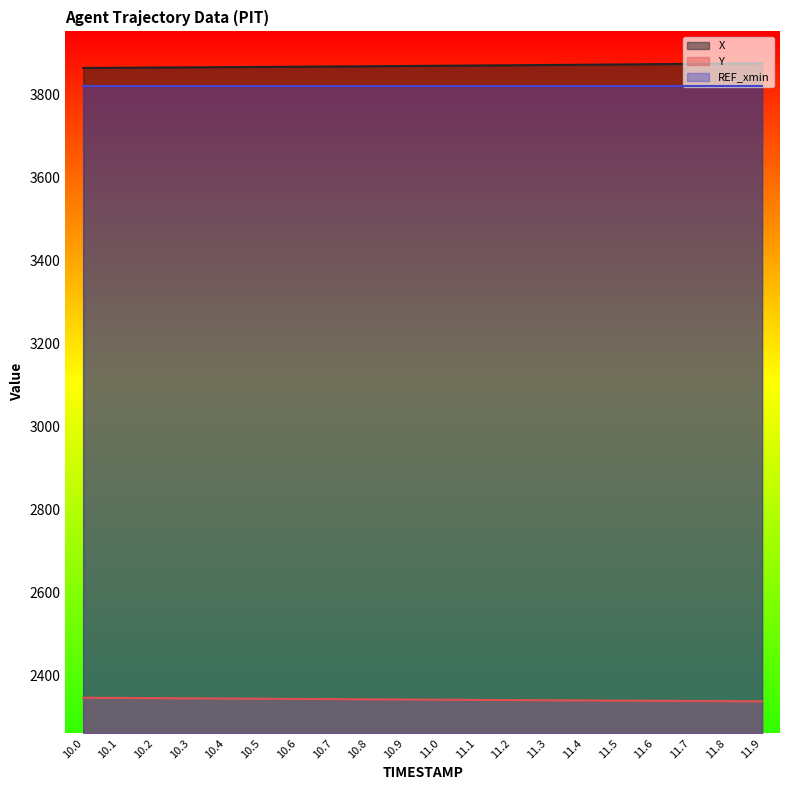

How many series are shown in this chart?

3